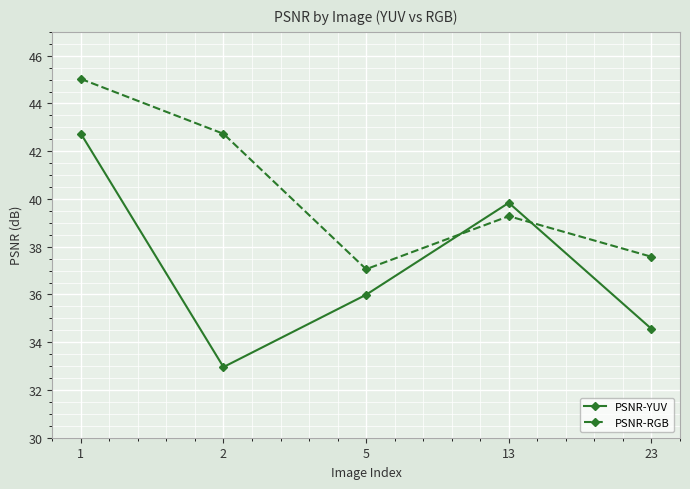

True or false: PSNR-YUV has more than 2 interior local peaks.

False